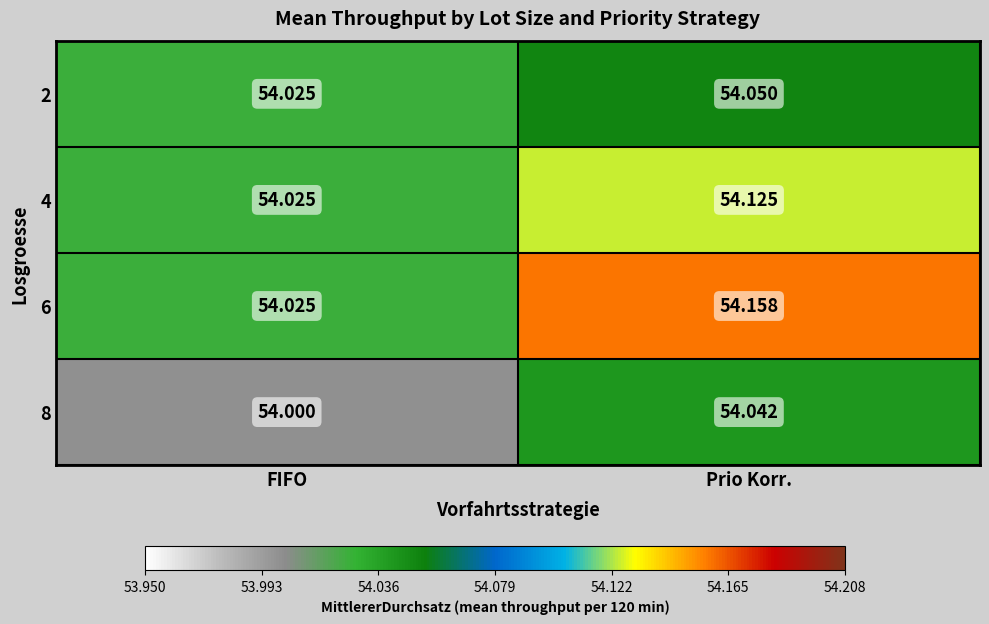

Rank the series by their average value, from highest to lowest.

6, 4, 2, 8